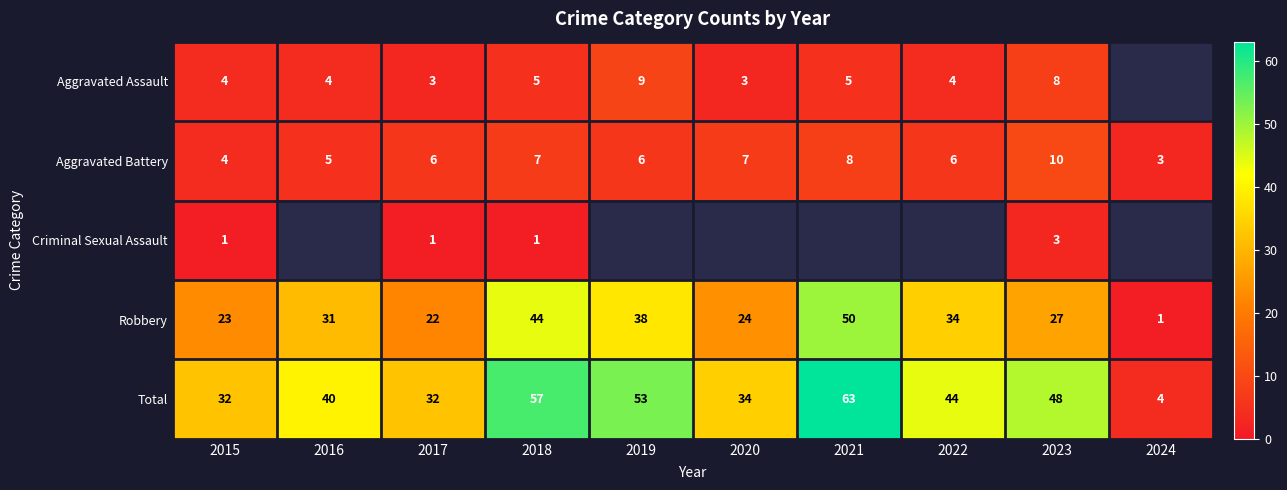

What is the difference between the second highest and minimum values in the Robbery series?

43